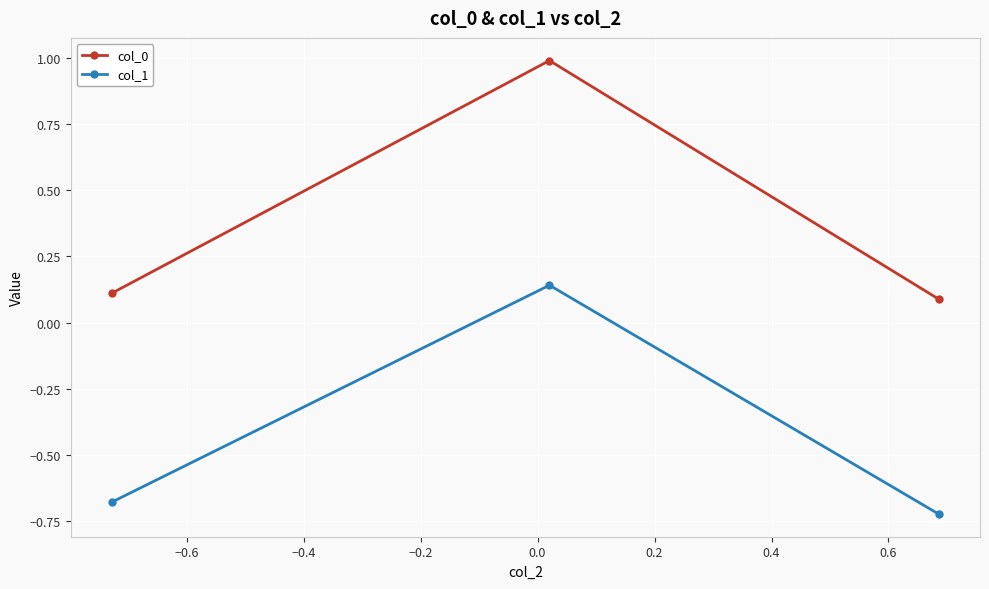

Is this an area chart (filled region under the line)?

No